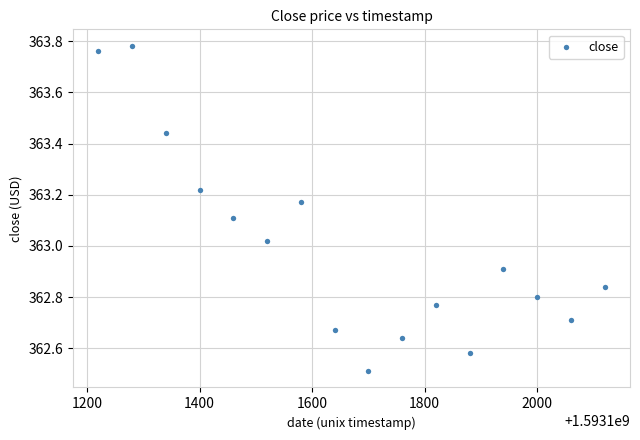

What is the range of Y values (max minus min)?

1.3